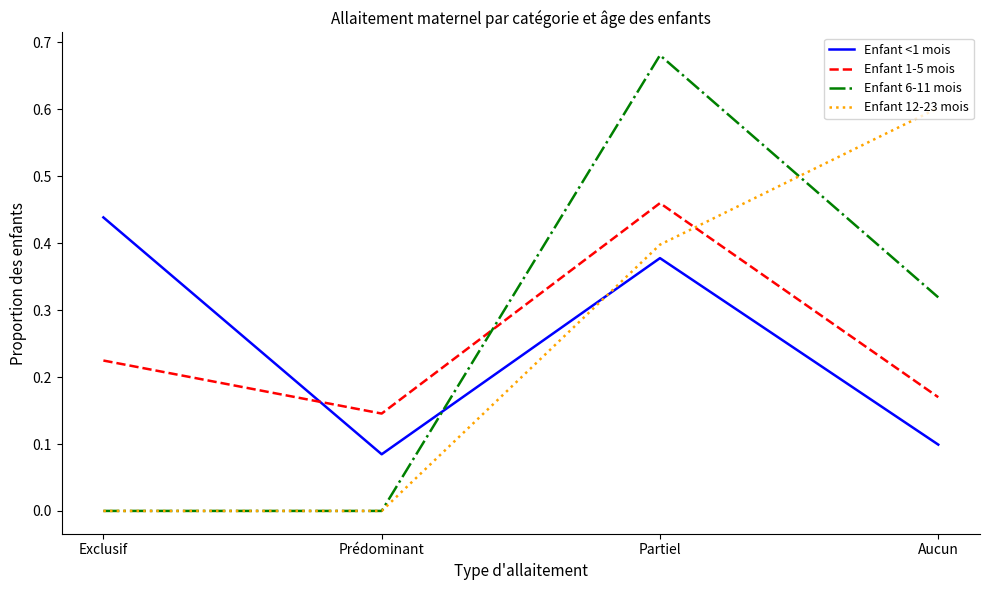

Is it true that Enfant <1 mois equals 0.3 at Exclusif?

False